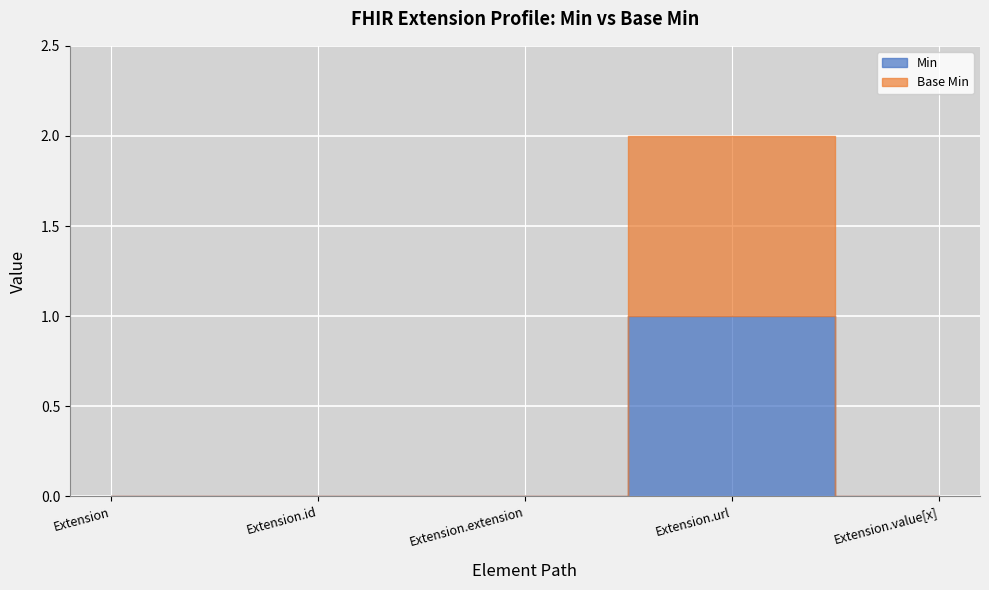

Reading left to right, what are all the values shown in this chart?

Min: Extension=0	Extension.id=0	Extension.extension=0	Extension.url=1	Extension.value[x]=0
Base Min: Extension=0	Extension.id=0	Extension.extension=0	Extension.url=1	Extension.value[x]=0